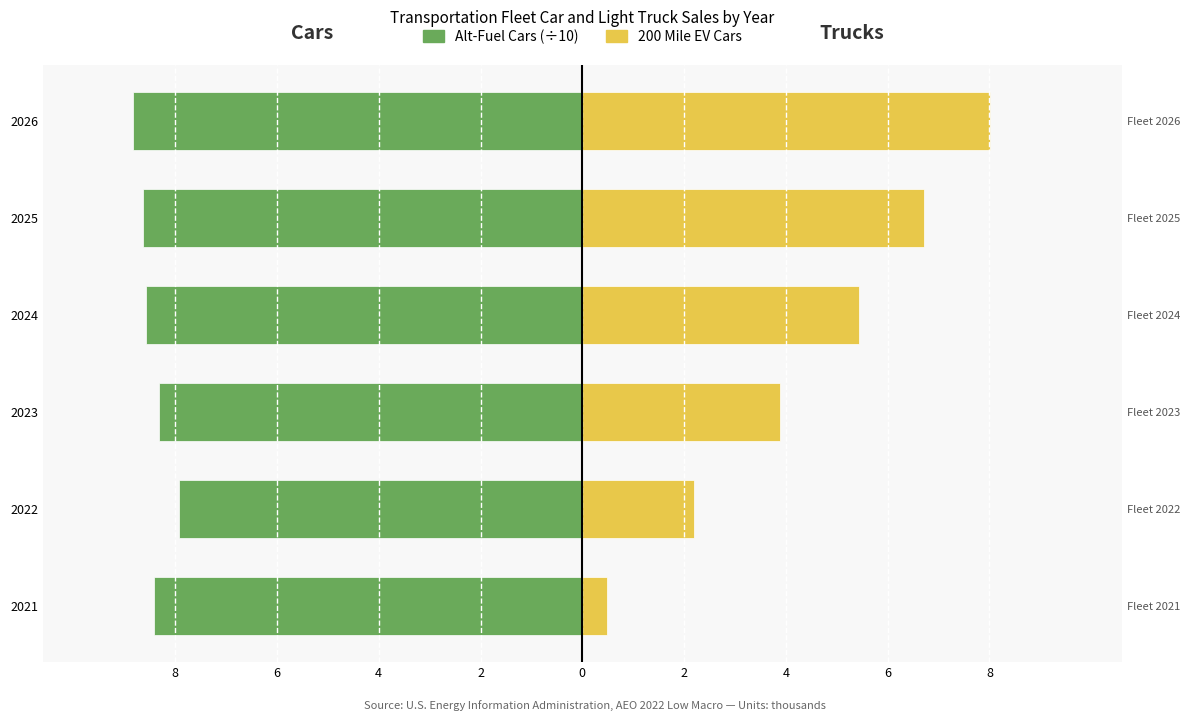

Reading left to right, transcribe all the data shown in this chart.

Cars (Alt-Fuel x0.1): -8.4	-7.9	-8.3	-8.6	-8.6	-8.8
200 Mile EV Cars: 0.5	2.2	3.9	5.4	6.7	8.0